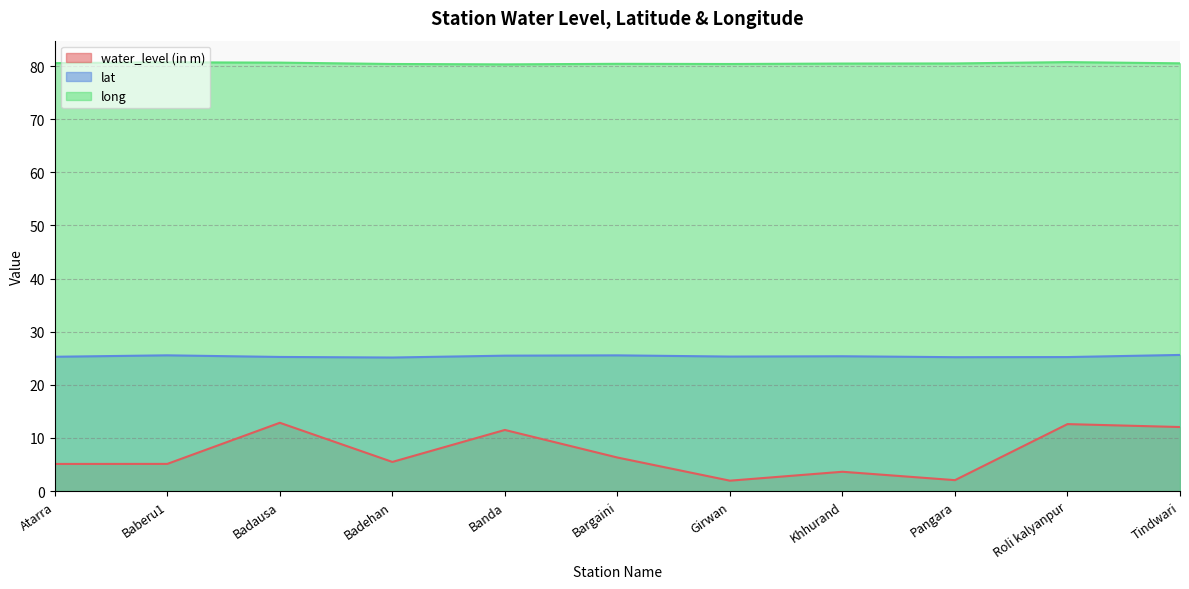

Reading left to right, transcribe all the data shown in this chart.

water_level (in m): Atarra=5.1	Baberu1=5.1	Badausa=12.8	Badehan=5.5	Banda=11.5	Bargaini=6.3	Girwan=1.9	Khhurand=3.6	Pangara=2.0	Roli kalyanpur=12.6	Tindwari=12.1
lat: Atarra=25.3	Baberu1=25.5	Badausa=25.2	Badehan=25.1	Banda=25.5	Bargaini=25.5	Girwan=25.3	Khhurand=25.4	Pangara=25.2	Roli kalyanpur=25.2	Tindwari=25.6
long: Atarra=80.6	Baberu1=80.7	Badausa=80.7	Badehan=80.4	Banda=80.3	Bargaini=80.4	Girwan=80.4	Khhurand=80.5	Pangara=80.5	Roli kalyanpur=80.7	Tindwari=80.5